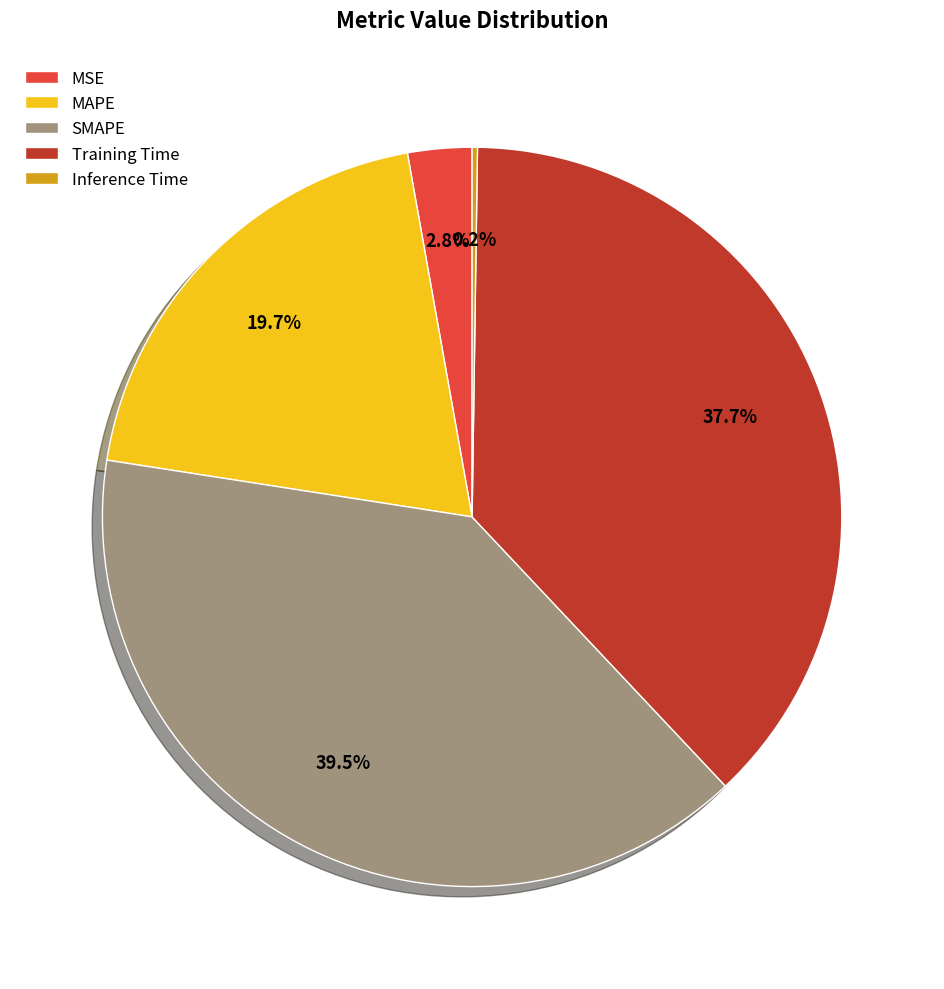

Do SMAPE and MSE together represent more than half of the pie?

No